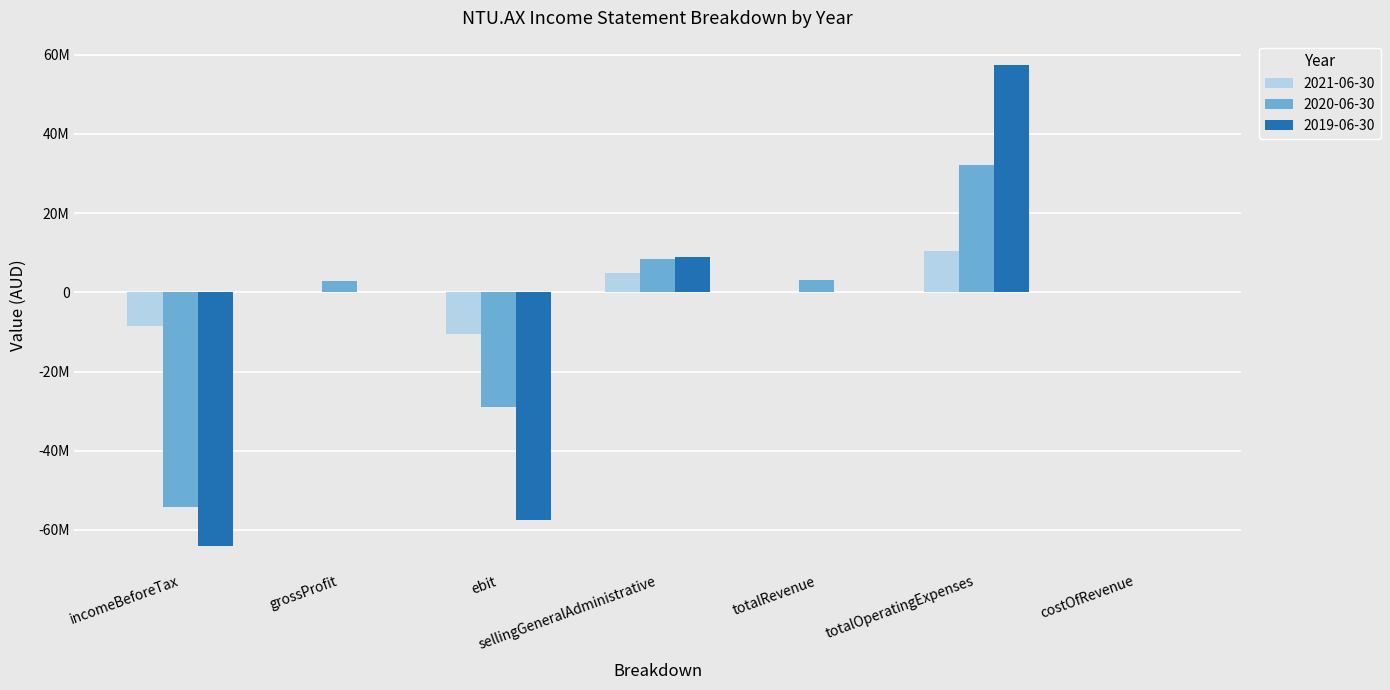

What are all the series names shown in the legend?

2021-06-30, 2020-06-30, 2019-06-30